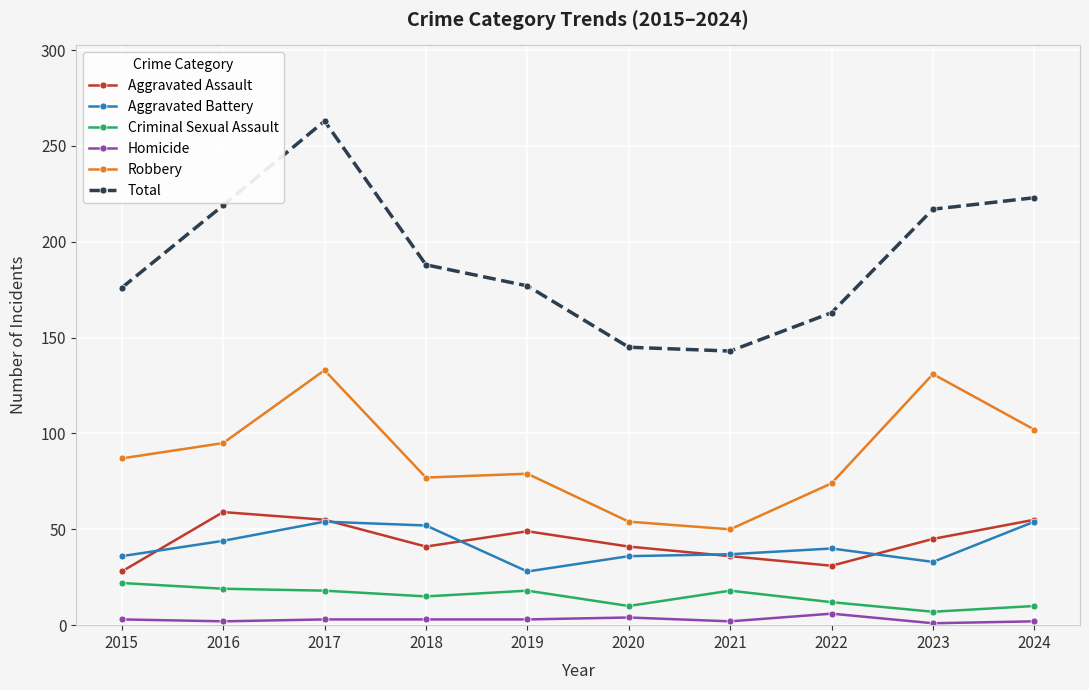

How many data points in Criminal Sexual Assault are less than 18?

5